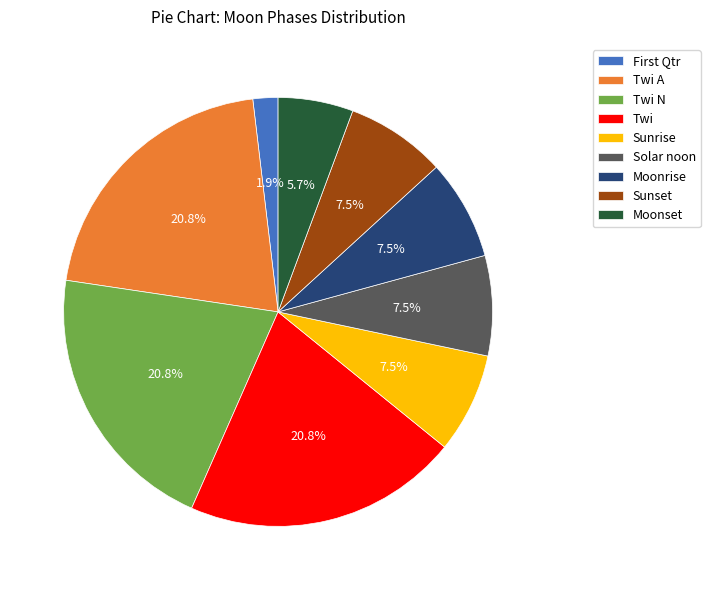

How many segments does this pie chart have?

9